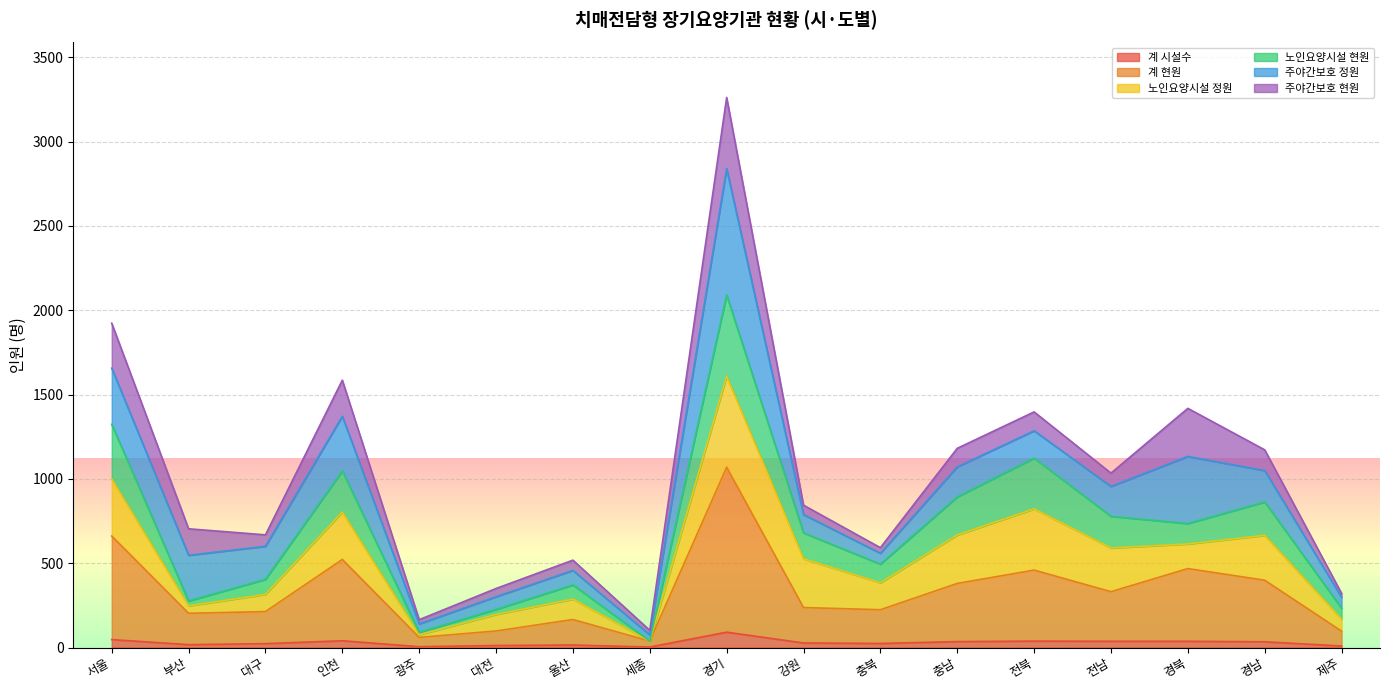

At which category is the sum across all series the highest?

경기